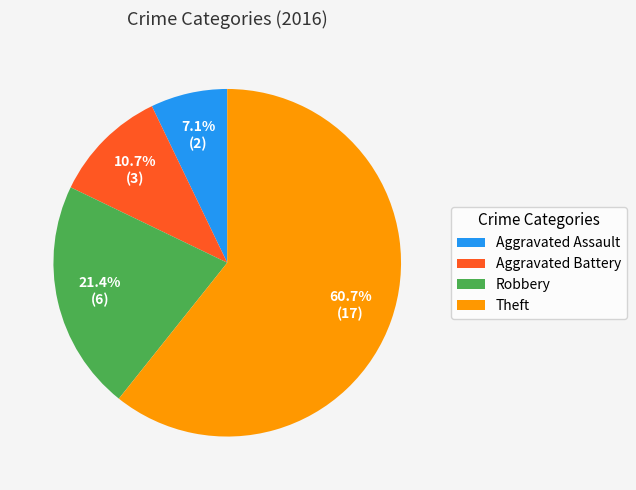

Does any single category account for the majority?

Yes